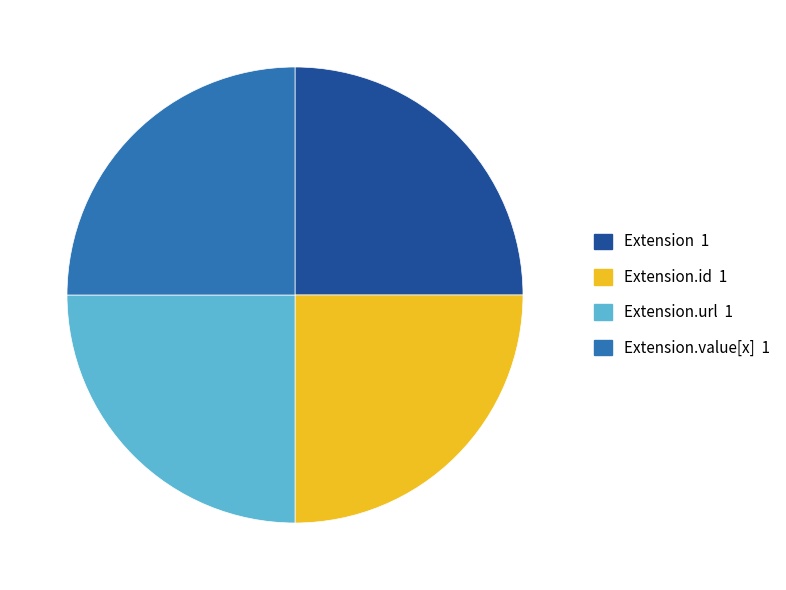

Is there any slice that represents more than half of the pie?

No